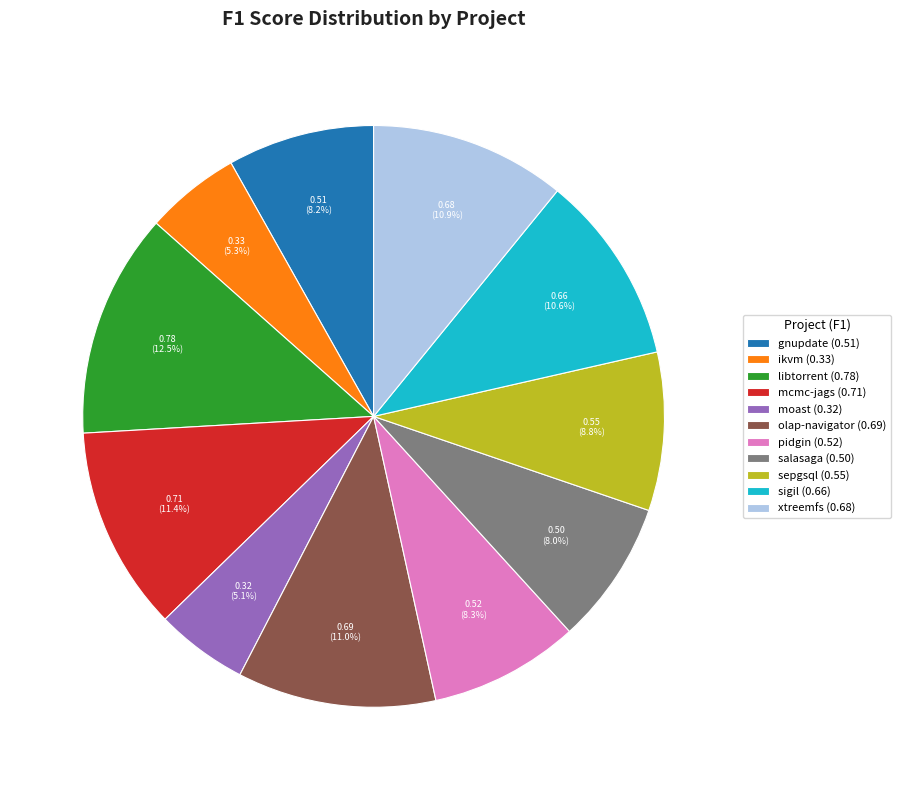

Which has a higher value, libtorrent (0.78) or gnupdate (0.51)?

libtorrent (0.78)